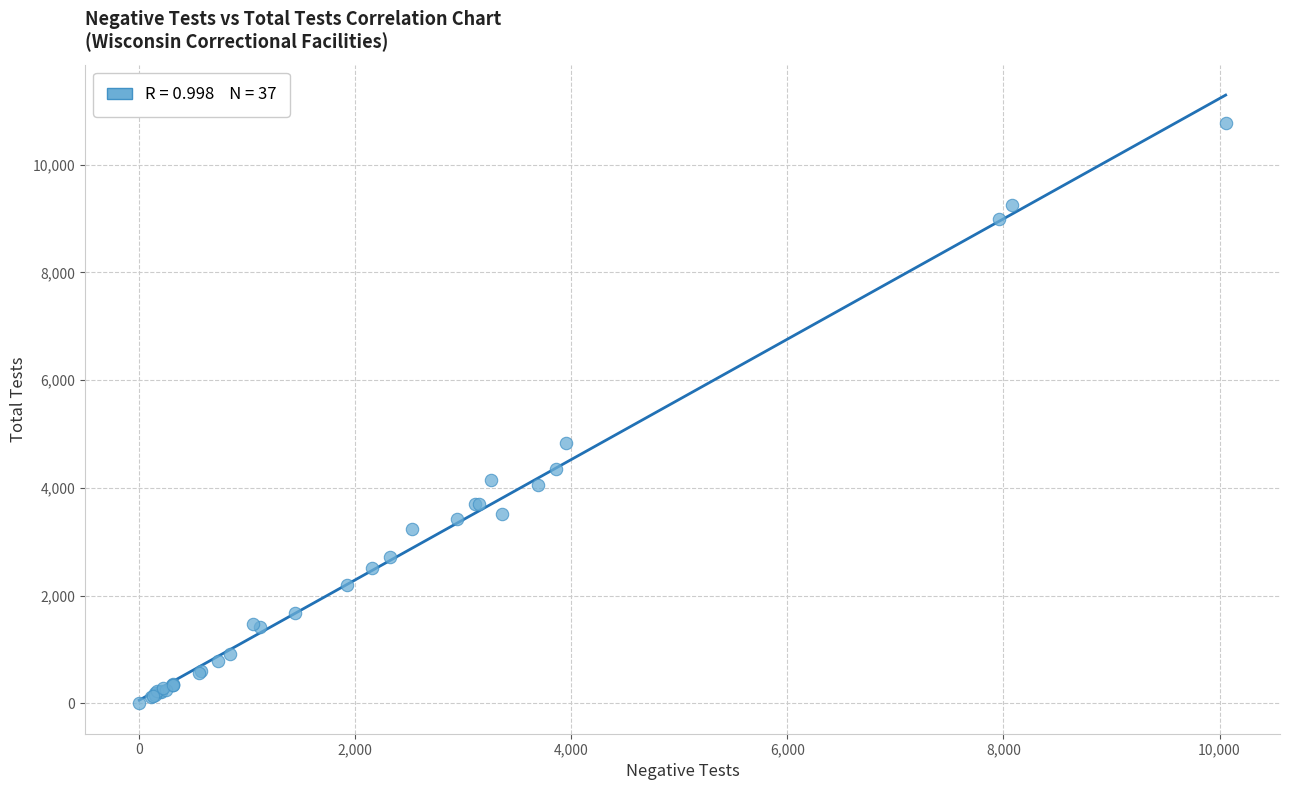

What Y value in the scatter plot is closest to 5391?

4825